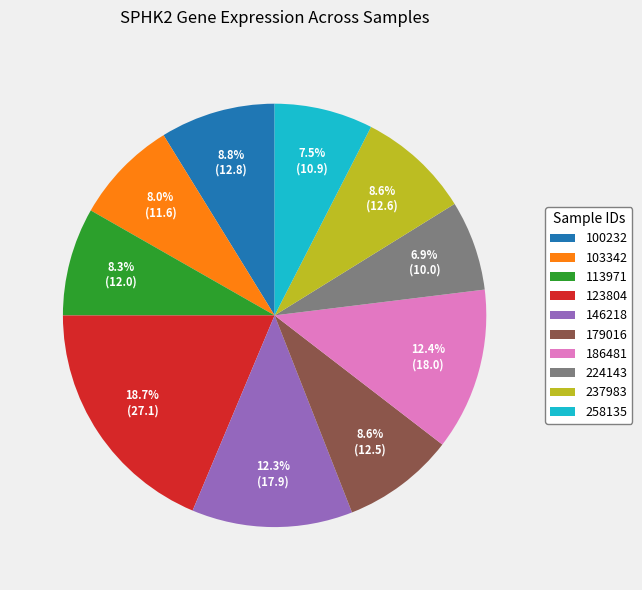

How many slices are in this pie chart?

10